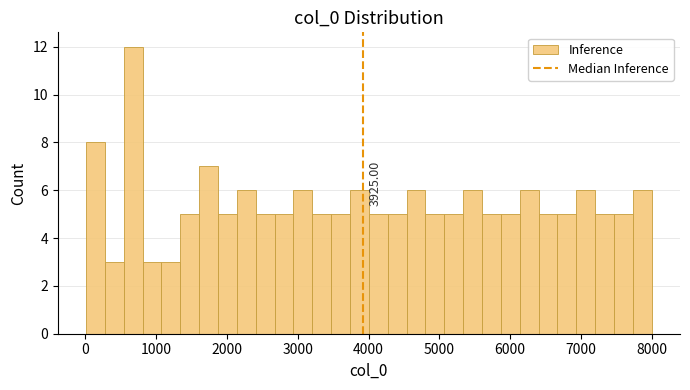

Read against the x-axis, roughly where is the centre of the tallest bar?

700